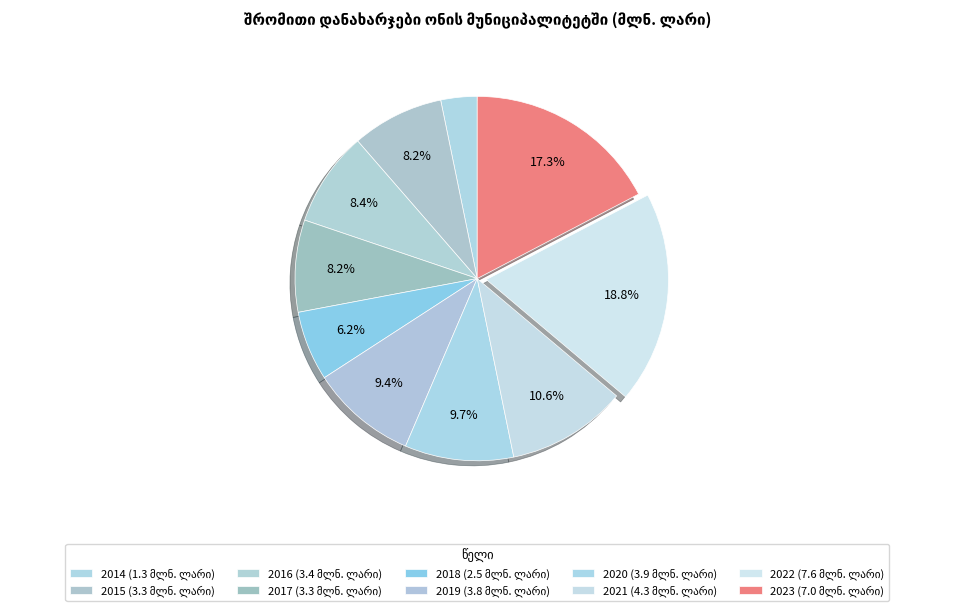

To the nearest percent, what percentage of the pie is 2023?

17%